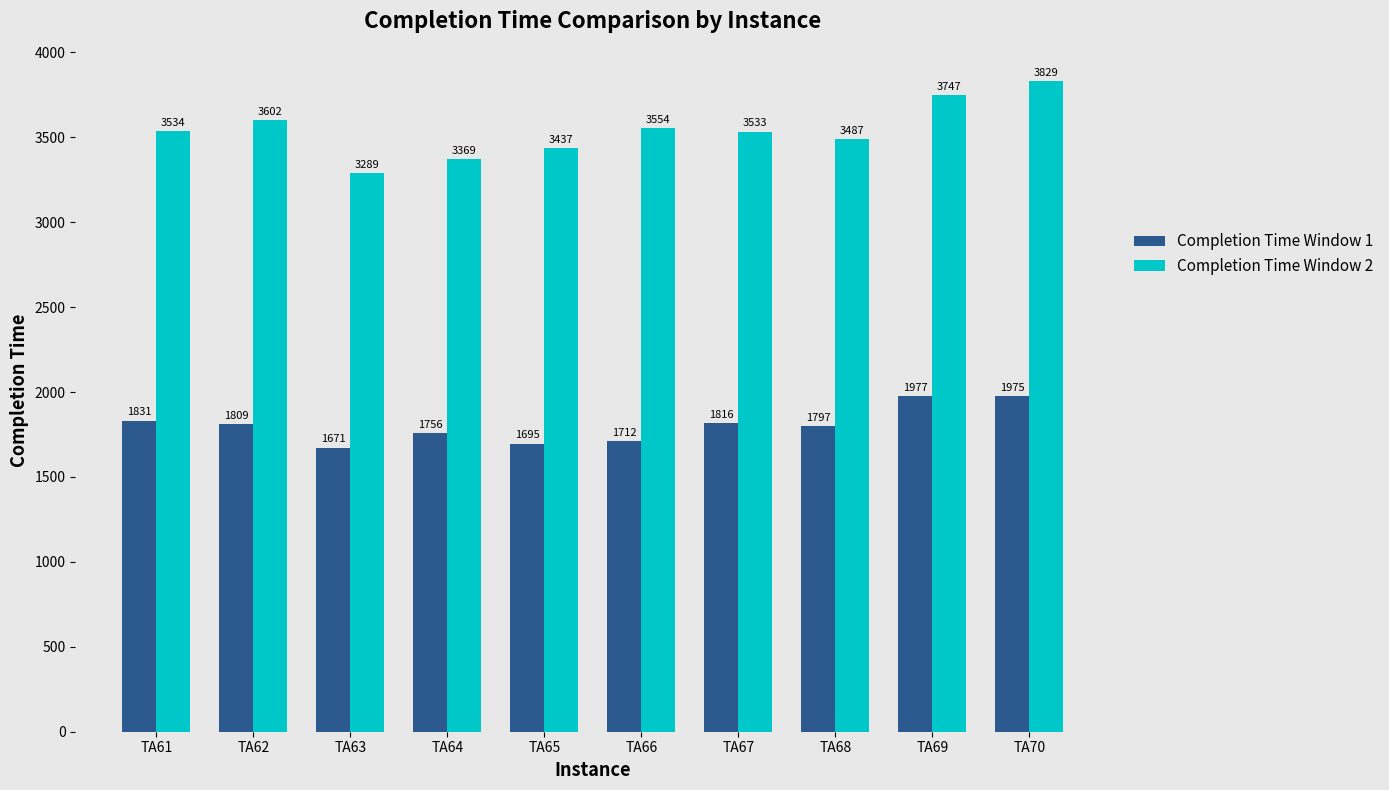

What is the difference between the Completion Time Window 2 values at TA61 and TA69?

213